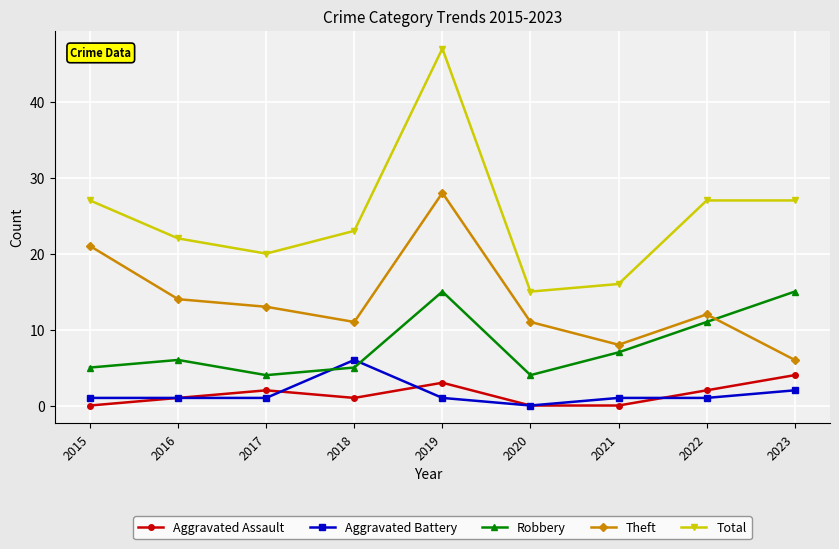

Reading left to right, list all the values displayed in this chart.

Aggravated Assault: 0	1	2	1	3	0	0	2	4
Aggravated Battery: 1	1	1	6	1	0	1	1	2
Robbery: 5	6	4	5	15	4	7	11	15
Theft: 21	14	13	11	28	11	8	12	6
Total: 27	22	20	23	47	15	16	27	27